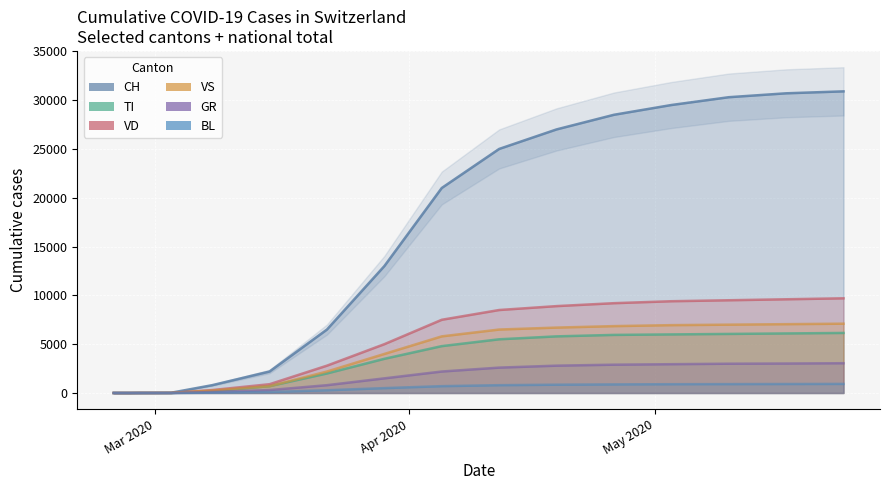

At how many categories does at least one series exceed 28132?

5